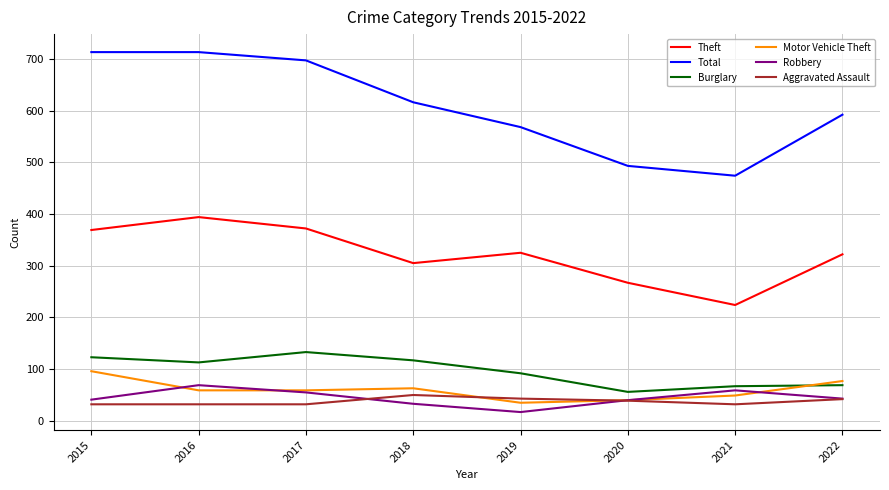

At which label does Aggravated Assault reach its peak?

2018